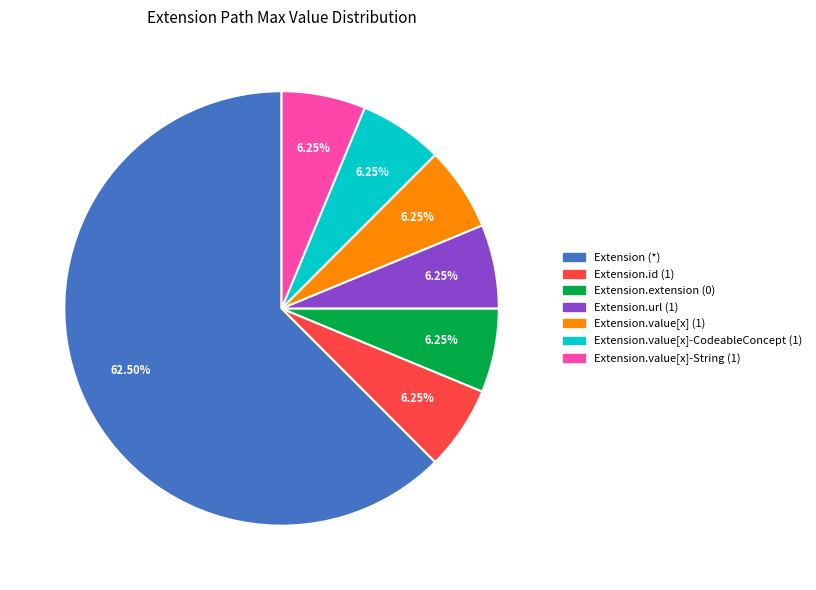

Does any single category account for the majority?

Yes